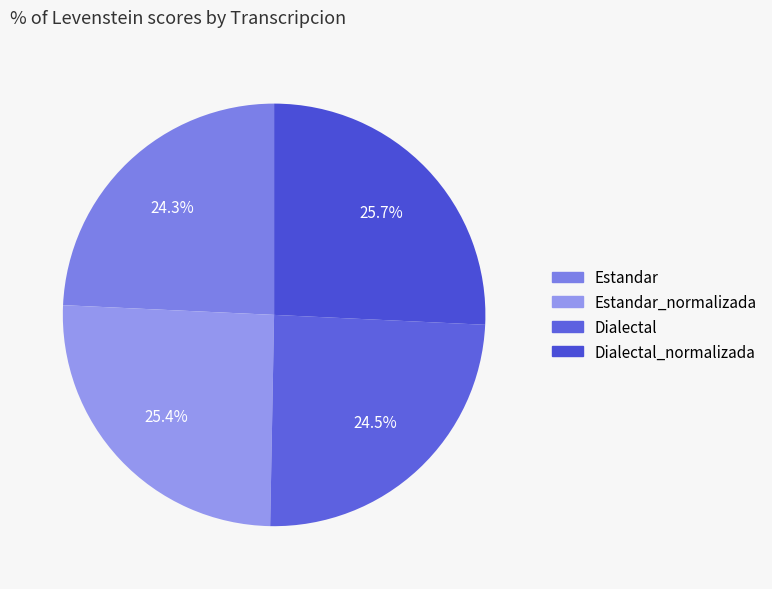

Approximately how many times larger is the value at Dialectal compared to Estandar_normalizada?

1.0